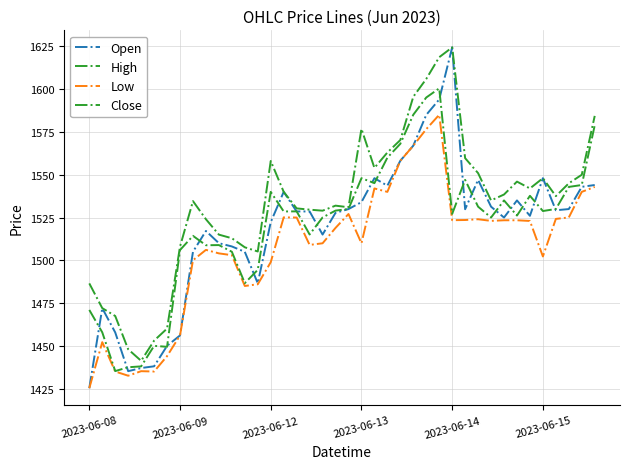

Does the chart have visible grid lines?

Yes